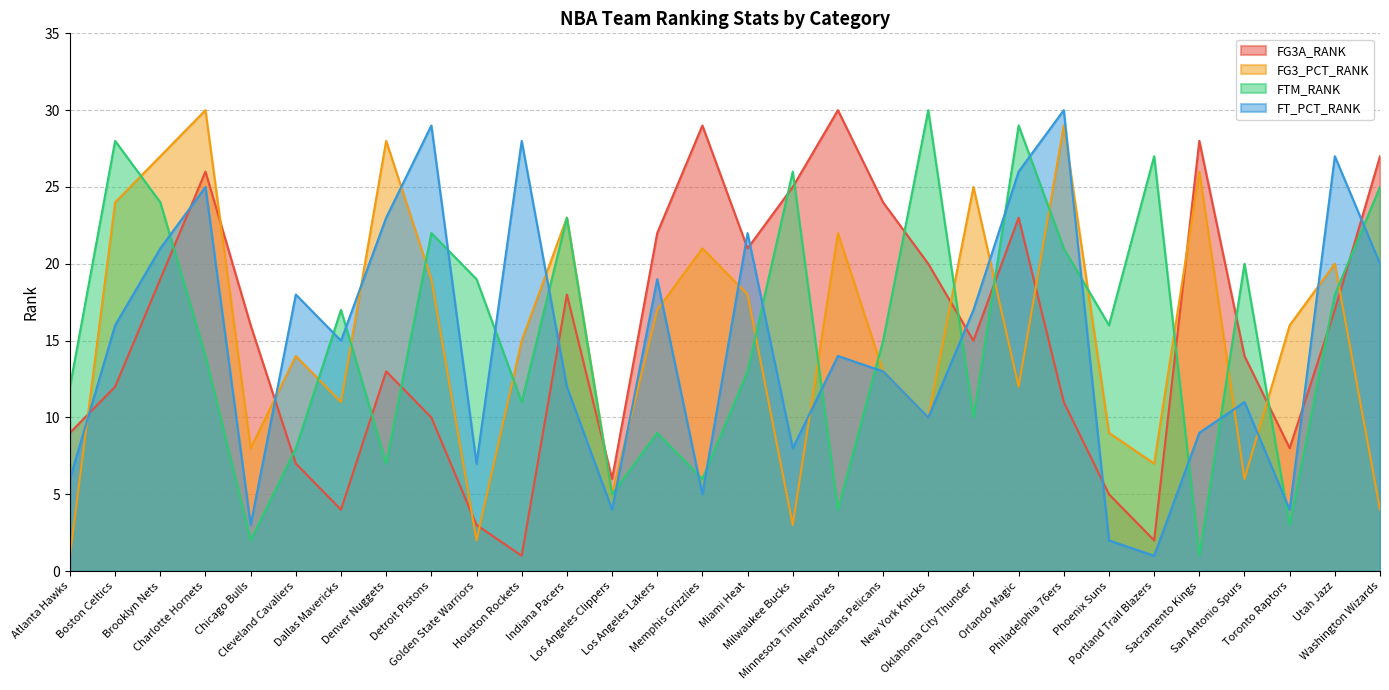

In FG3_PCT_RANK, how many points are lower than both neighbors (excluding endpoints)?

9